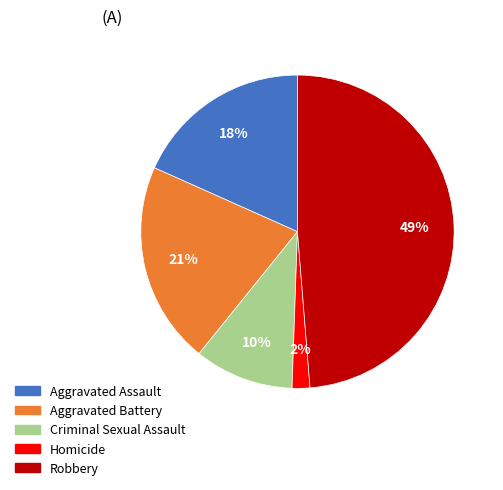

Do Homicide and Criminal Sexual Assault together represent more than half of the pie?

No